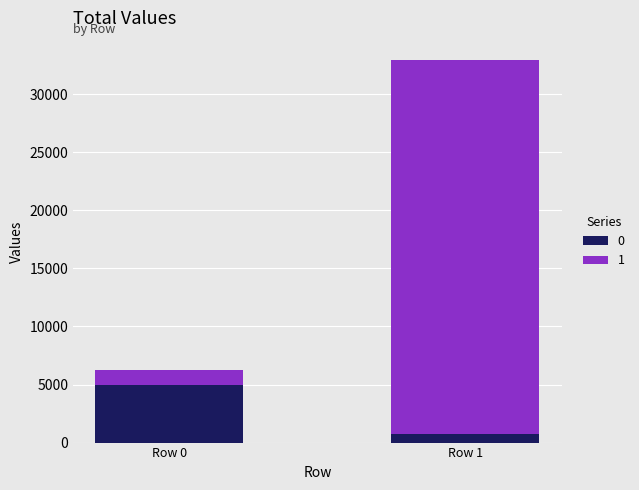

Does the chart contain stacked bars?

Yes